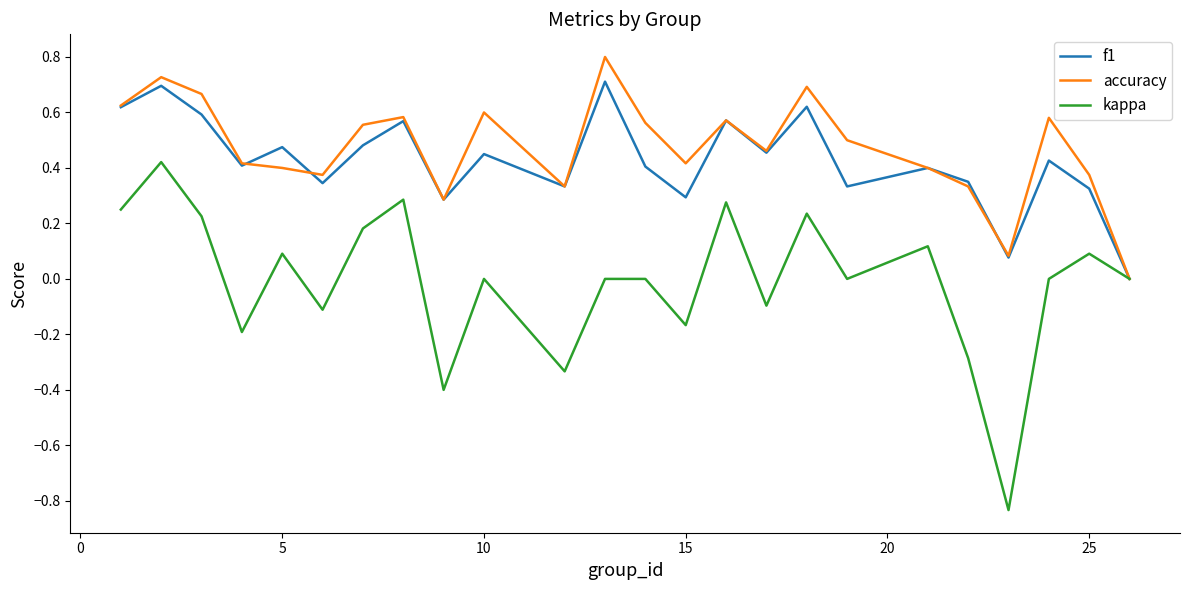

Rank the series by their maximum value, from lowest to highest.

kappa, f1, accuracy